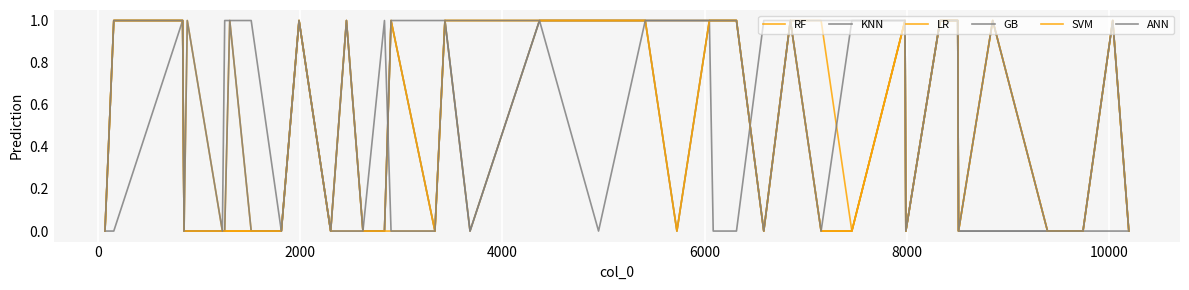

At which category does ANN reach its first local peak?

6000